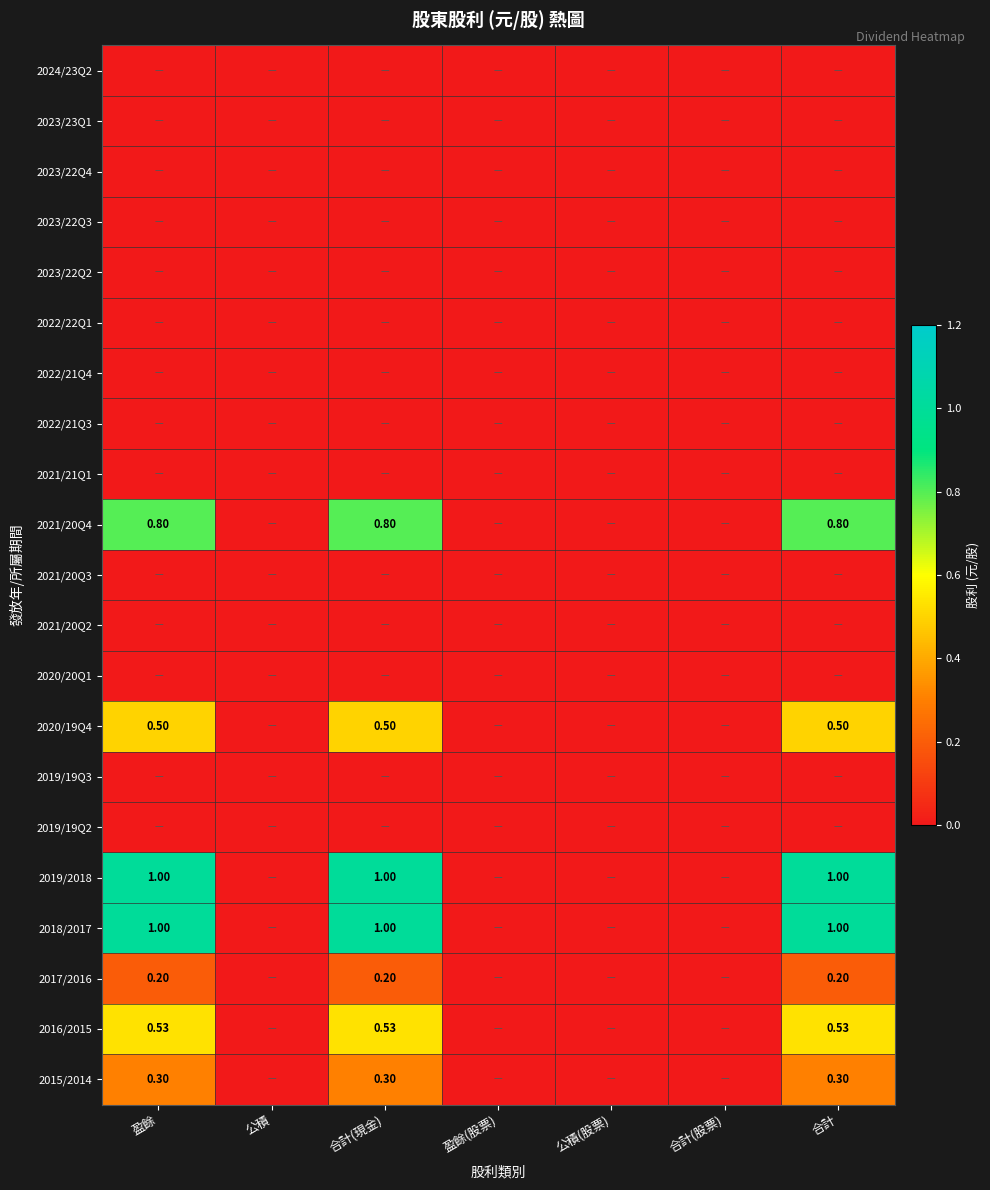

Between 公積 and 盈餘(股票), which is larger?

公積